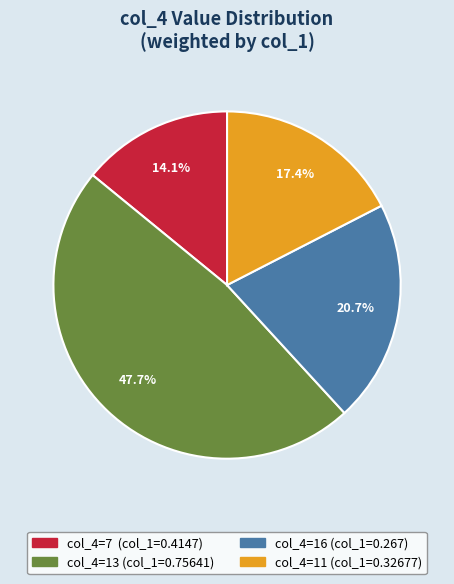

Does any single category account for the majority?

No